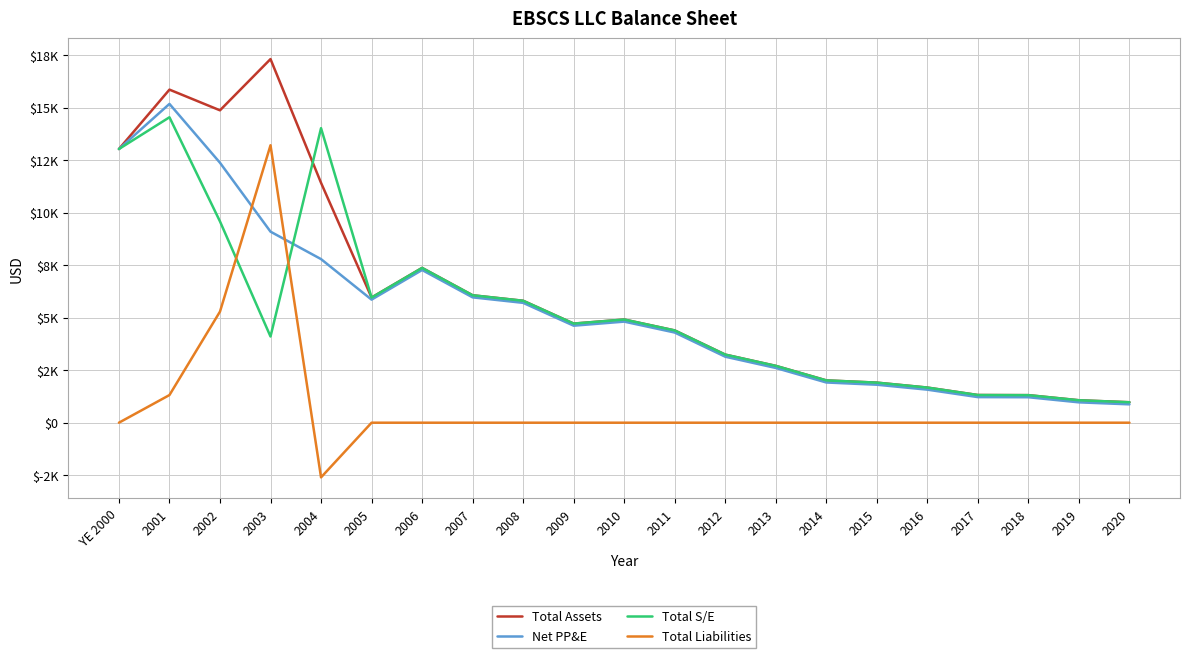

What is the label of the 10th point from the left?

2009